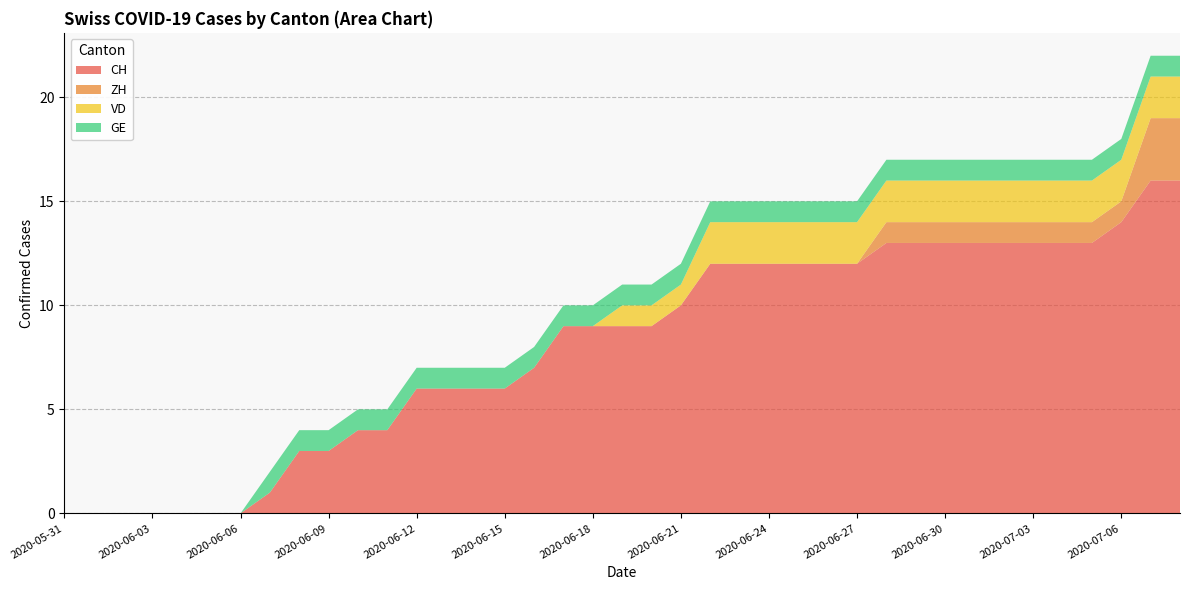

Reading right to left, list all the values displayed in this chart.

CH: 2020-07-08=16	2020-07-07=16	2020-07-06=14	2020-07-05=13	2020-07-04=13	2020-07-03=13	2020-07-02=13	2020-07-01=13	2020-06-30=13	2020-06-29=13	2020-06-28=13	2020-06-27=12	2020-06-26=12	2020-06-25=12	2020-06-24=12	2020-06-23=12	2020-06-22=12	2020-06-21=10	2020-06-20=9	2020-06-19=9	2020-06-18=9	2020-06-17=9	2020-06-16=7	2020-06-15=6	2020-06-14=6	2020-06-13=6	2020-06-12=6	2020-06-11=4	2020-06-10=4	2020-06-09=3	2020-06-08=3	2020-06-07=1	2020-06-06=0	2020-06-05=0	2020-06-04=0	2020-06-03=0	2020-06-02=0	2020-06-01=0	2020-05-31=0
ZH: 2020-07-08=3	2020-07-07=3	2020-07-06=1	2020-07-05=1	2020-07-04=1	2020-07-03=1	2020-07-02=1	2020-07-01=1	2020-06-30=1	2020-06-29=1	2020-06-28=1	2020-06-27=0	2020-06-26=0	2020-06-25=0	2020-06-24=0	2020-06-23=0	2020-06-22=0	2020-06-21=0	2020-06-20=0	2020-06-19=0	2020-06-18=0	2020-06-17=0	2020-06-16=0	2020-06-15=0	2020-06-14=0	2020-06-13=0	2020-06-12=0	2020-06-11=0	2020-06-10=0	2020-06-09=0	2020-06-08=0	2020-06-07=0	2020-06-06=0	2020-06-05=0	2020-06-04=0	2020-06-03=0	2020-06-02=0	2020-06-01=0	2020-05-31=0
VD: 2020-07-08=2	2020-07-07=2	2020-07-06=2	2020-07-05=2	2020-07-04=2	2020-07-03=2	2020-07-02=2	2020-07-01=2	2020-06-30=2	2020-06-29=2	2020-06-28=2	2020-06-27=2	2020-06-26=2	2020-06-25=2	2020-06-24=2	2020-06-23=2	2020-06-22=2	2020-06-21=1	2020-06-20=1	2020-06-19=1	2020-06-18=0	2020-06-17=0	2020-06-16=0	2020-06-15=0	2020-06-14=0	2020-06-13=0	2020-06-12=0	2020-06-11=0	2020-06-10=0	2020-06-09=0	2020-06-08=0	2020-06-07=0	2020-06-06=0	2020-06-05=0	2020-06-04=0	2020-06-03=0	2020-06-02=0	2020-06-01=0	2020-05-31=0
GE: 2020-07-08=1	2020-07-07=1	2020-07-06=1	2020-07-05=1	2020-07-04=1	2020-07-03=1	2020-07-02=1	2020-07-01=1	2020-06-30=1	2020-06-29=1	2020-06-28=1	2020-06-27=1	2020-06-26=1	2020-06-25=1	2020-06-24=1	2020-06-23=1	2020-06-22=1	2020-06-21=1	2020-06-20=1	2020-06-19=1	2020-06-18=1	2020-06-17=1	2020-06-16=1	2020-06-15=1	2020-06-14=1	2020-06-13=1	2020-06-12=1	2020-06-11=1	2020-06-10=1	2020-06-09=1	2020-06-08=1	2020-06-07=1	2020-06-06=0	2020-06-05=0	2020-06-04=0	2020-06-03=0	2020-06-02=0	2020-06-01=0	2020-05-31=0